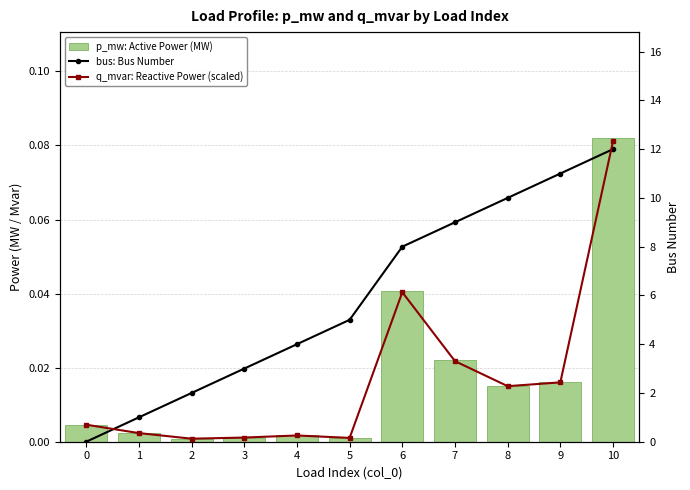

True or false: bus: Bus Number has a value of 18.2 at 9.

False